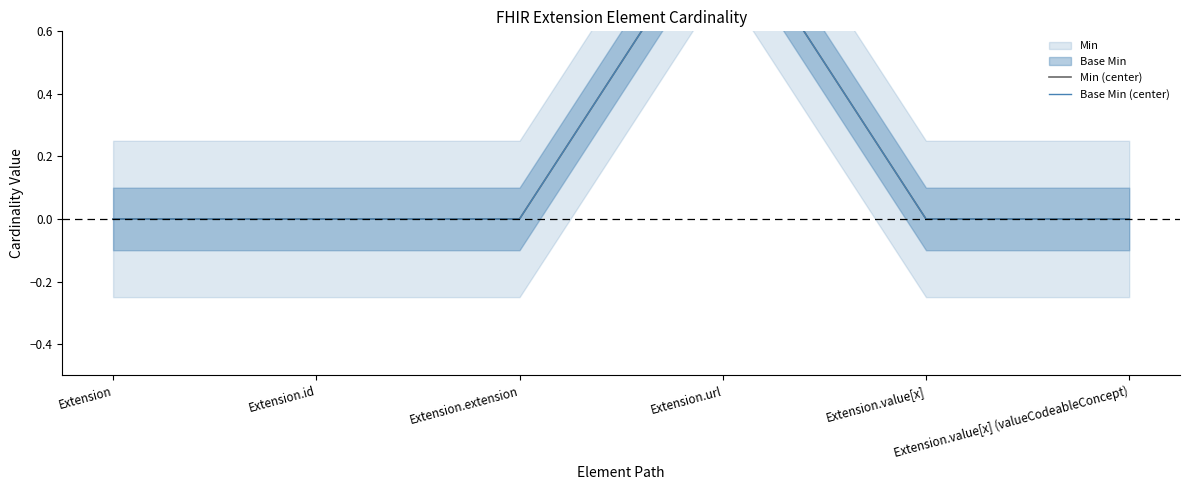

True or false: Base Min (center) and Min (center) intersect in this chart.

False